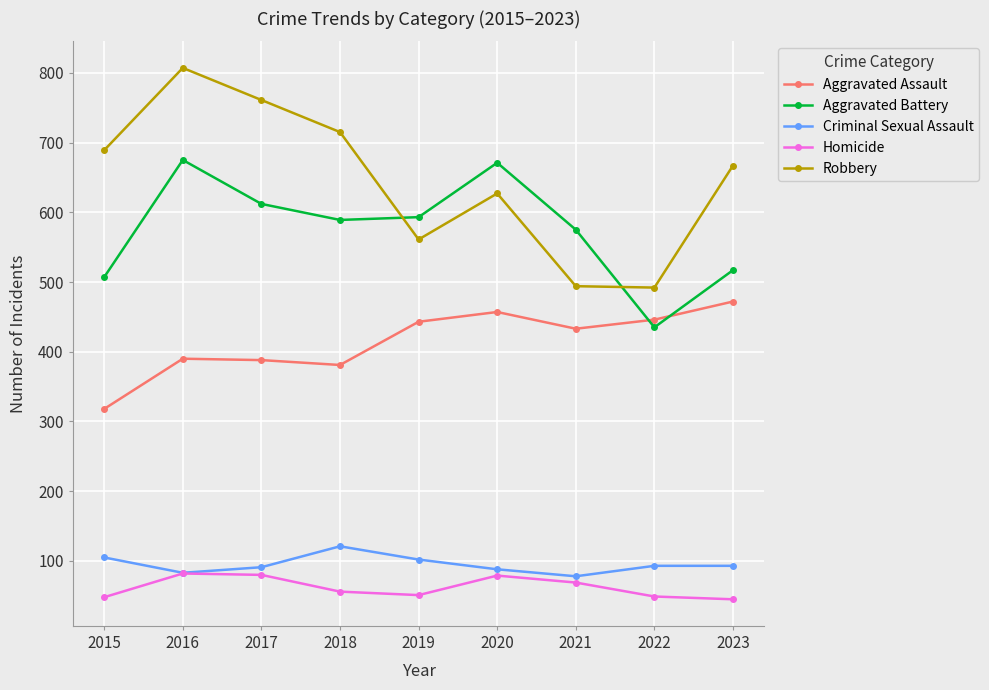

True or false: Criminal Sexual Assault and Aggravated Assault intersect in this chart.

False